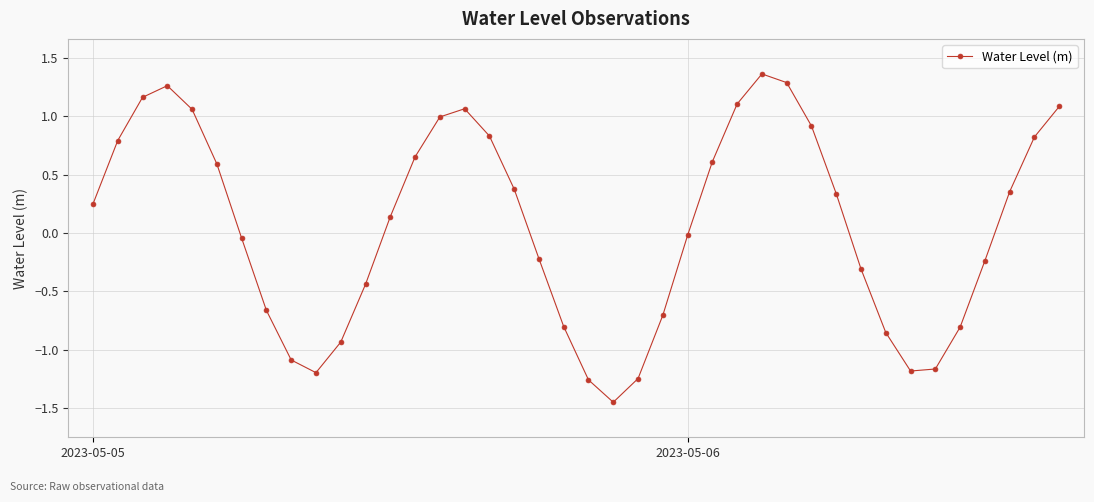

What is the difference between the maximum and minimum values?

2.8